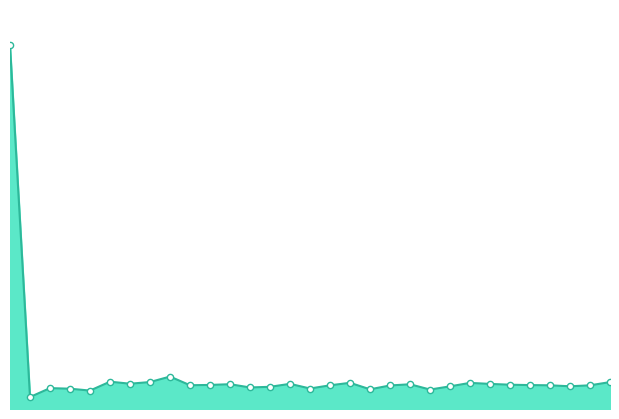

Is this an area chart (filled region under the line)?

Yes